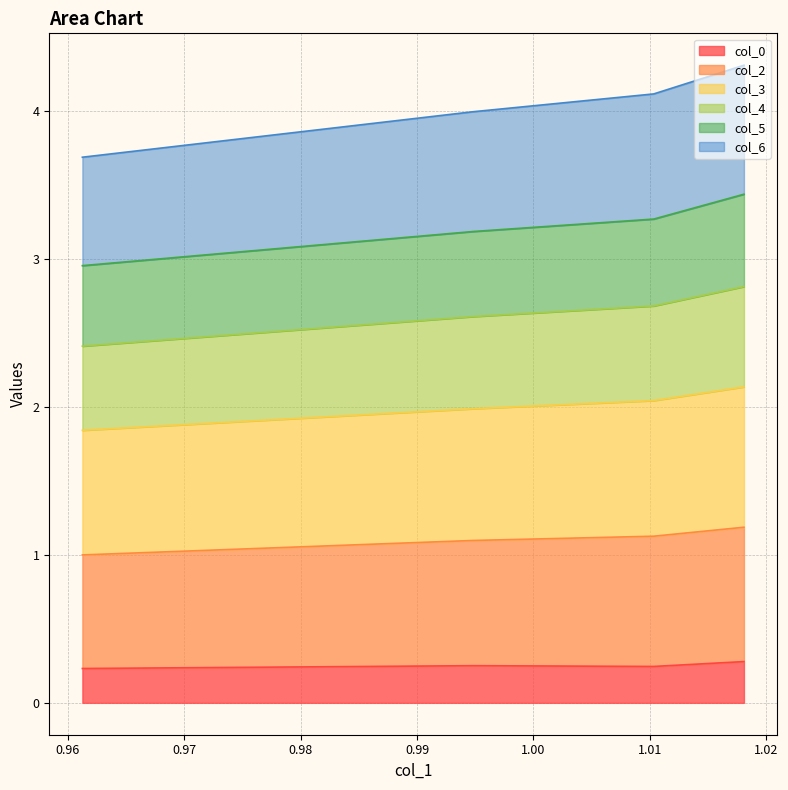

What is the minimum value shown in the chart?

0.2